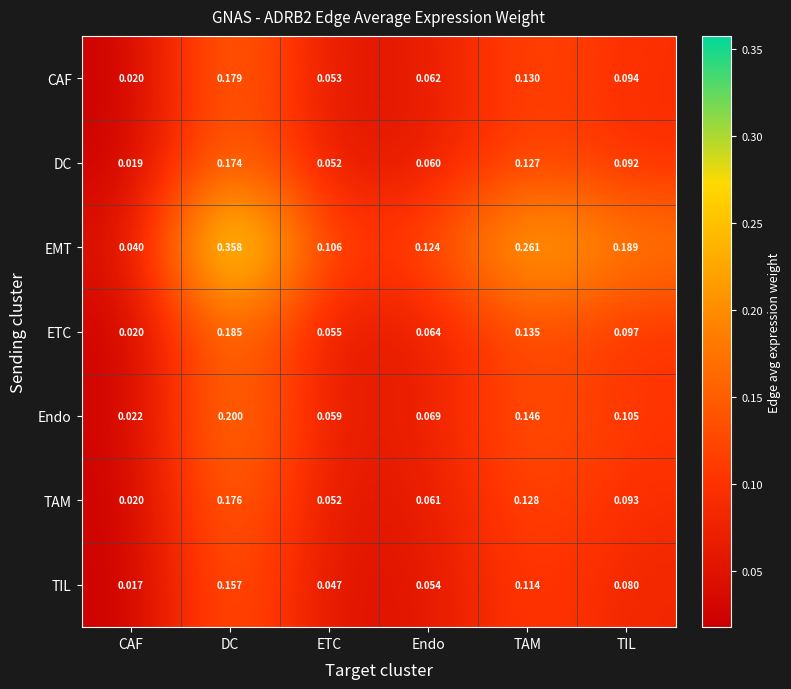

List the labels in order of TAM value, smallest first.

CAF, ETC, Endo, TIL, TAM, DC